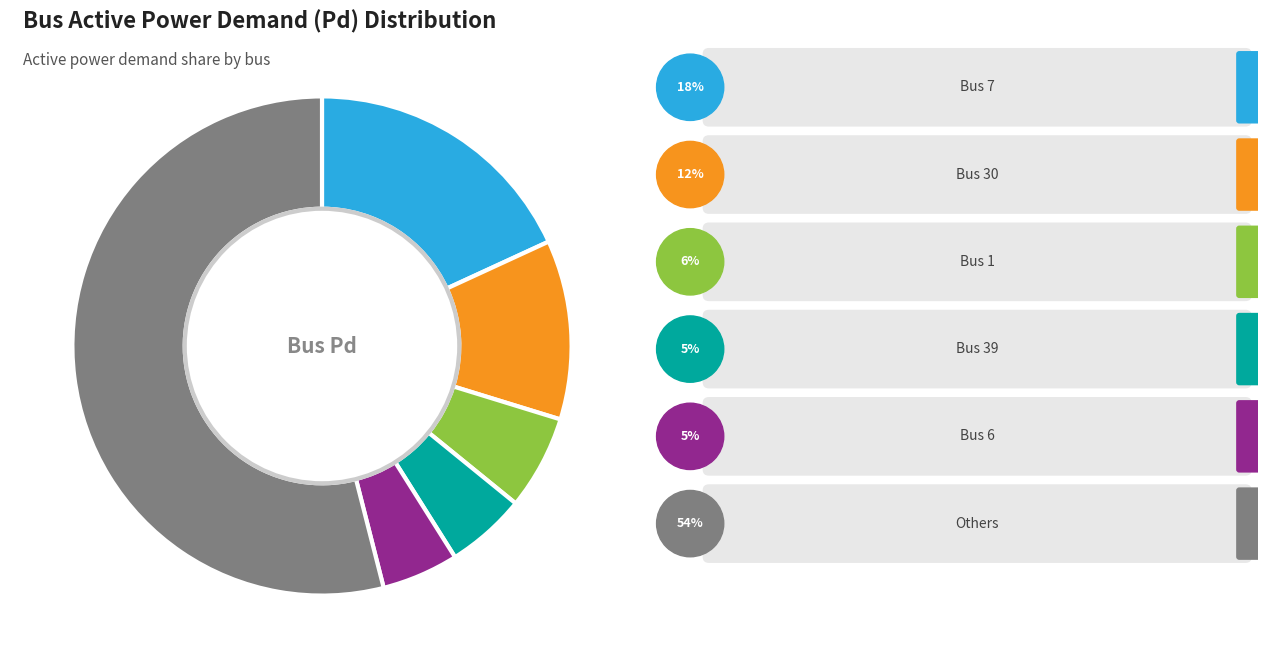

How many segments does this pie chart have?

6